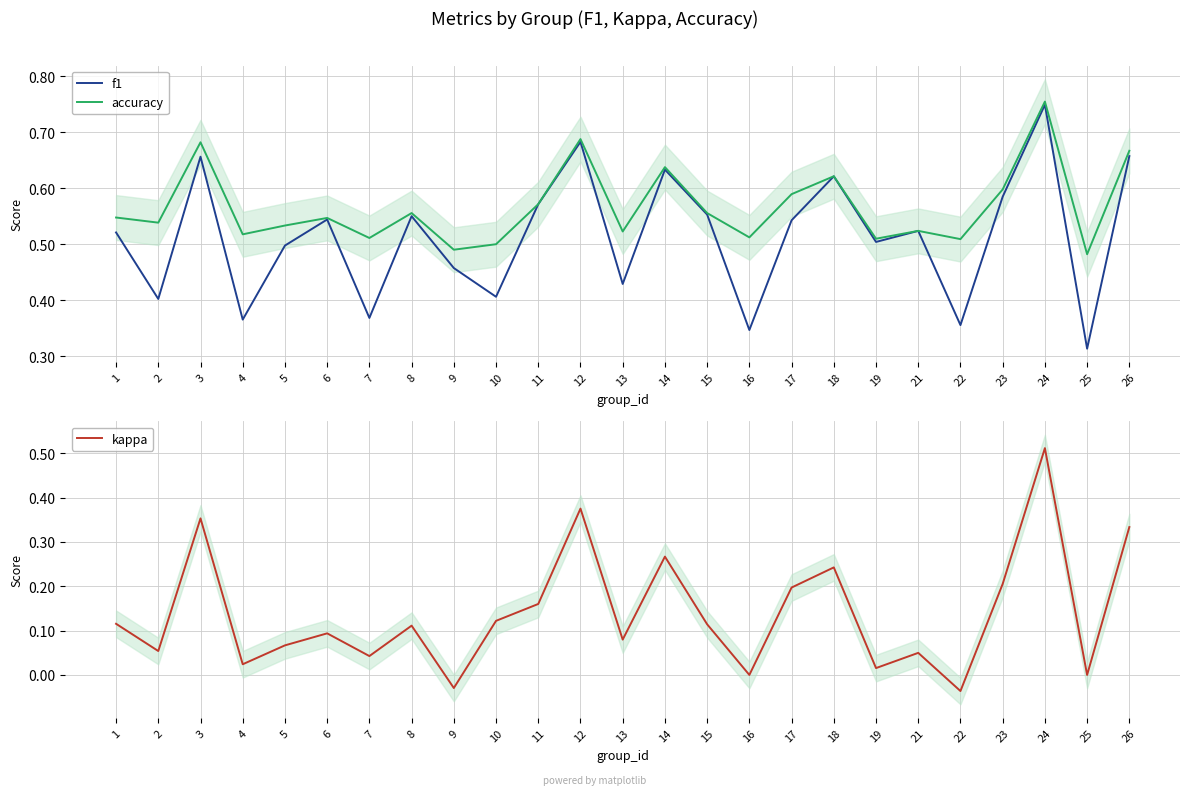

Count the number of categories in the chart.

25